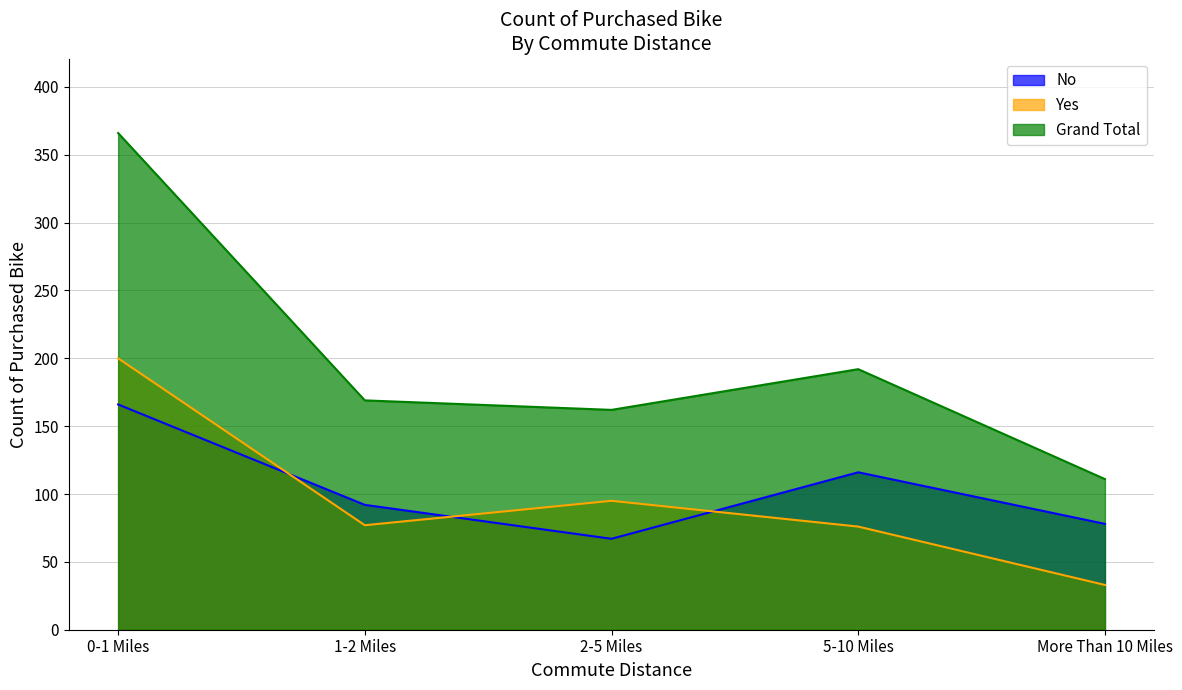

At which category does the chart reach its peak across all series?

0-1 Miles